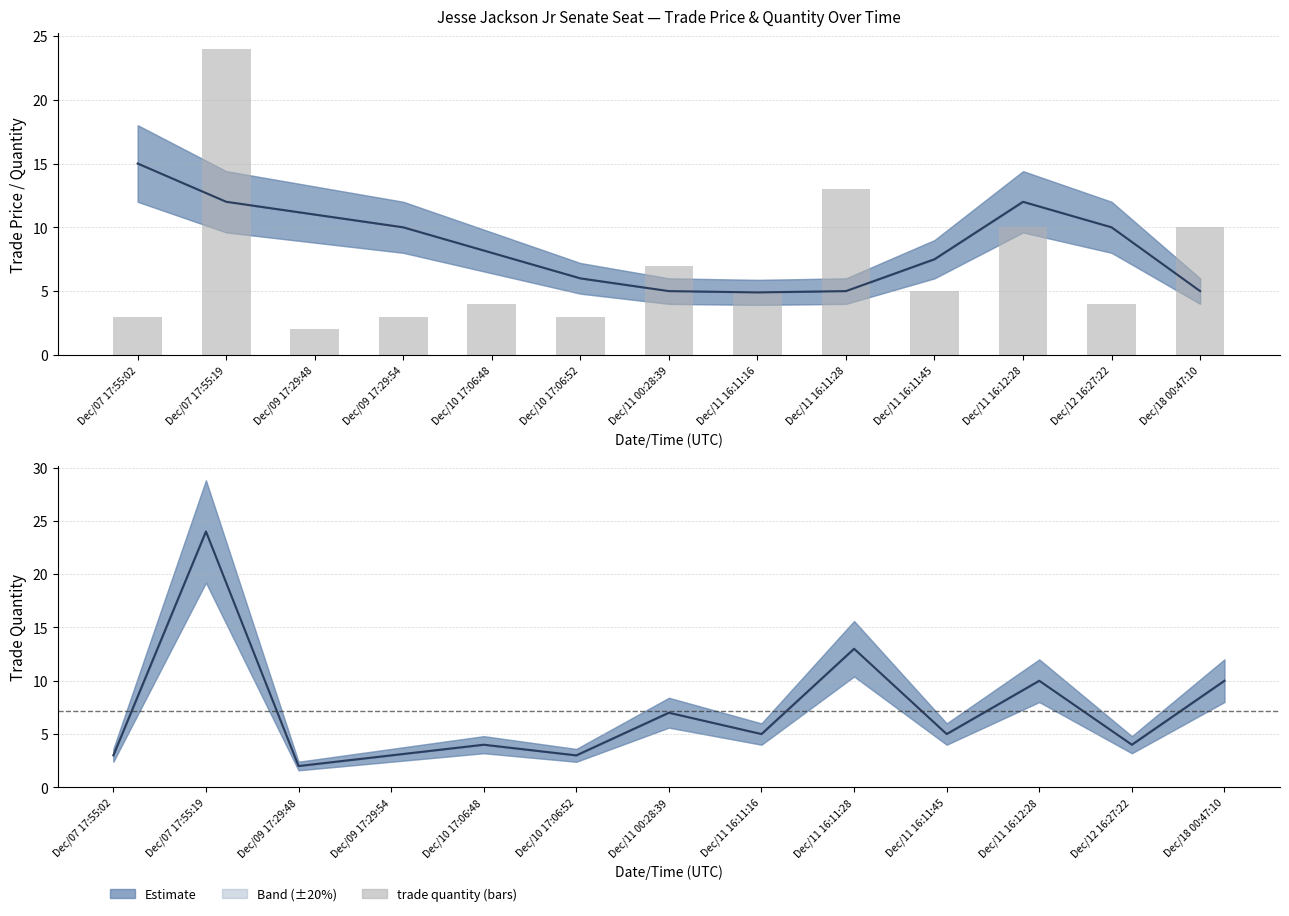

Rank the categories by trade price value from highest to lowest.

Dec/07 17:55:02, Dec/07 17:55:19, Dec/11 16:12:28, Dec/09 17:29:48, Dec/09 17:29:54, Dec/12 16:27:22, Dec/10 17:06:48, Dec/11 16:11:45, Dec/10 17:06:52, Dec/11 00:28:39, Dec/11 16:11:28, Dec/18 00:47:10, Dec/11 16:11:16